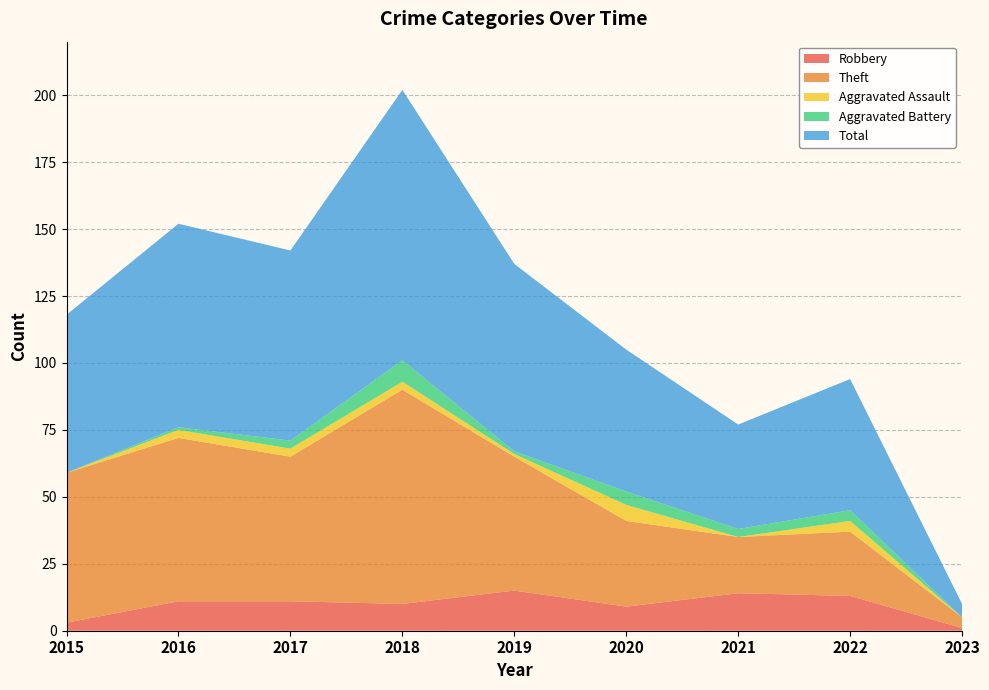

Reading left to right, what are all the values shown in this chart?

Robbery: 2015=3	2016=11	2017=11	2018=10	2019=15	2020=9	2021=14	2022=13	2023=1
Theft: 2015=56	2016=61	2017=54	2018=80	2019=50	2020=32	2021=21	2022=24	2023=4
Aggravated Assault: 2015=0	2016=3	2017=3	2018=3	2019=1	2020=6	2021=0	2022=4	2023=0
Aggravated Battery: 2015=0	2016=1	2017=3	2018=8	2019=1	2020=5	2021=3	2022=4	2023=0
Total: 2015=59	2016=76	2017=71	2018=101	2019=70	2020=53	2021=39	2022=49	2023=5